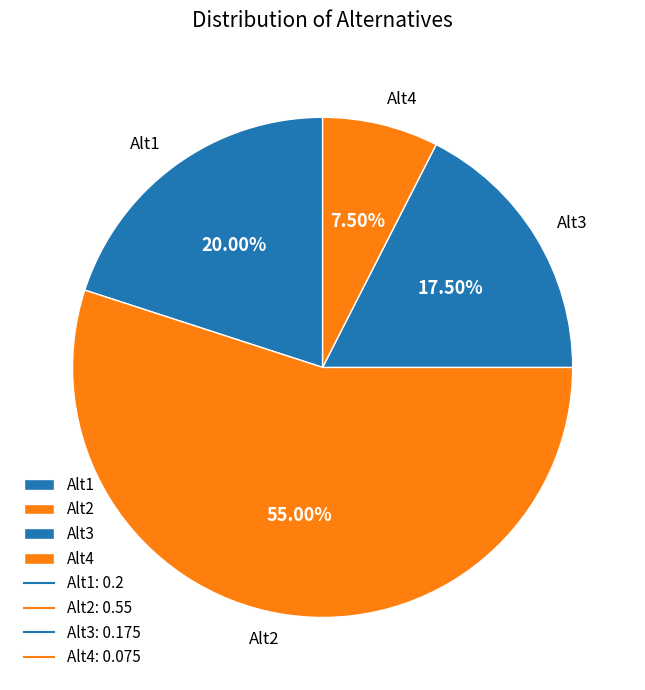

Is the sum of Alt2 and Alt3 greater than half?

Yes